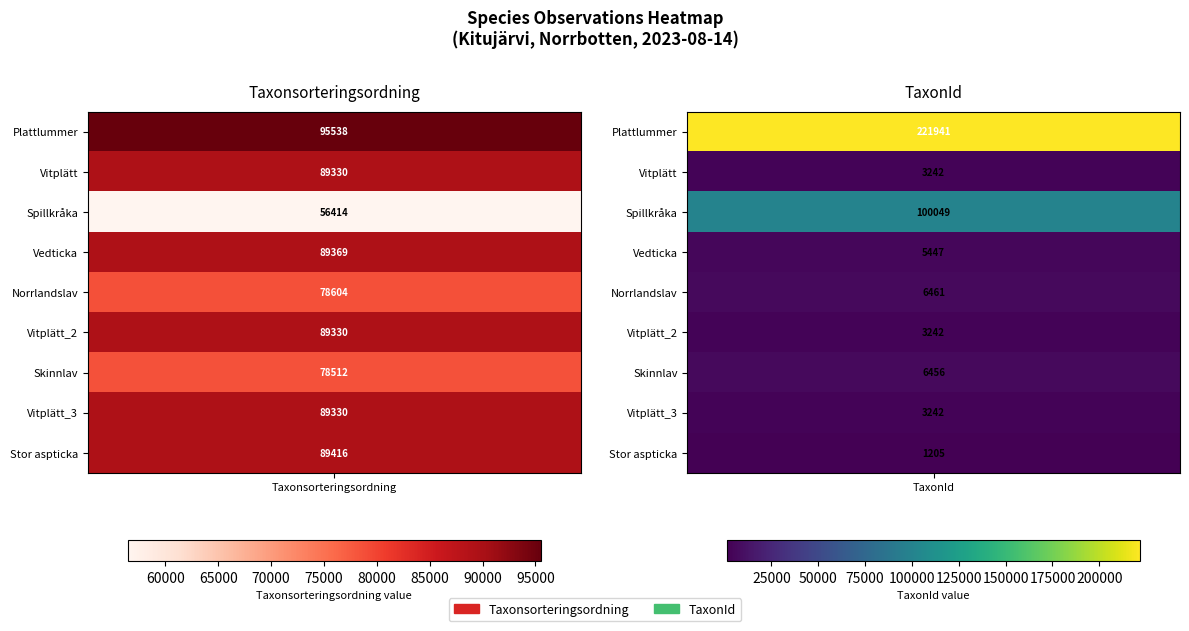

Which category has the highest value across all series?

TaxonId